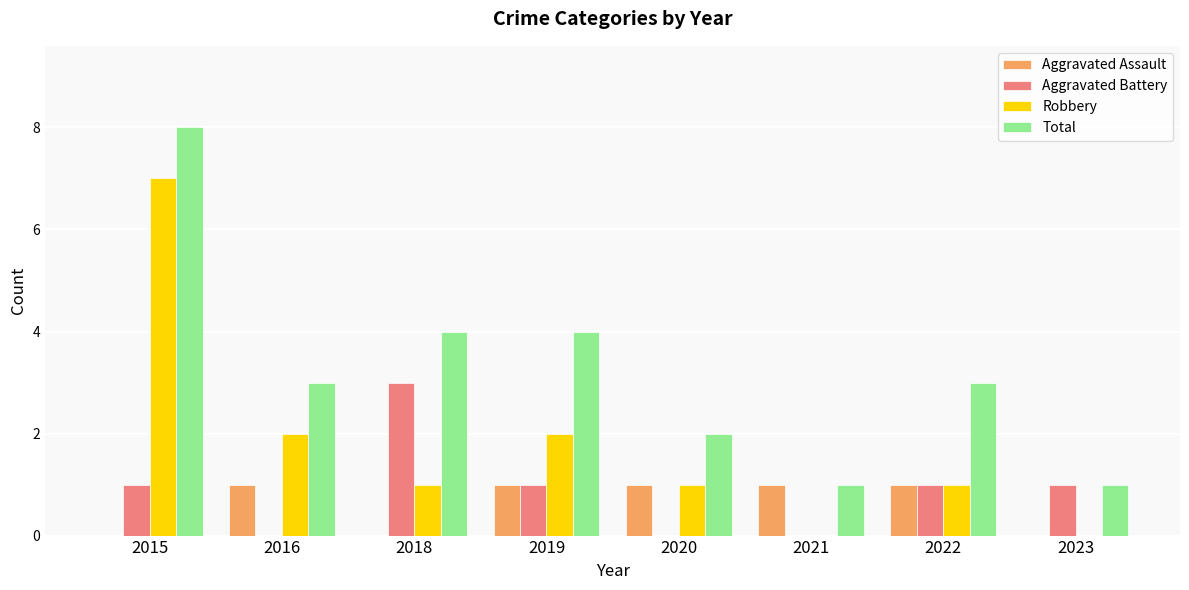

Reading left to right, transcribe all the data shown in this chart.

Aggravated Assault: 0	1	0	1	1	1	1	0
Aggravated Battery: 1	0	3	1	0	0	1	1
Robbery: 7	2	1	2	1	0	1	0
Total: 8	3	4	4	2	1	3	1